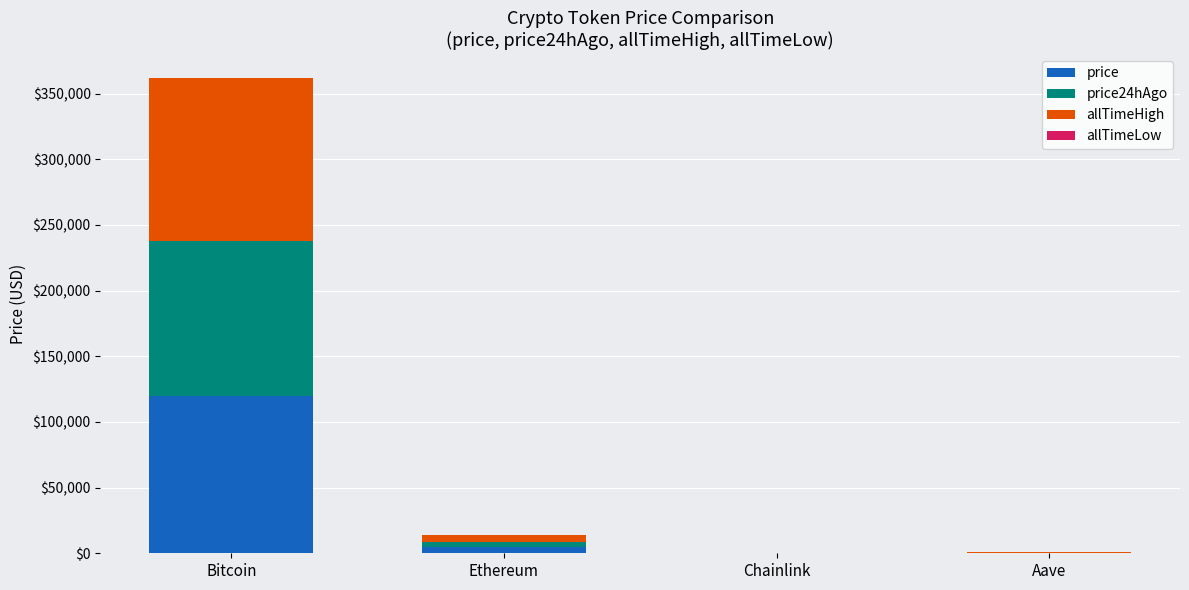

What is the highest value of the price series?

119924.0